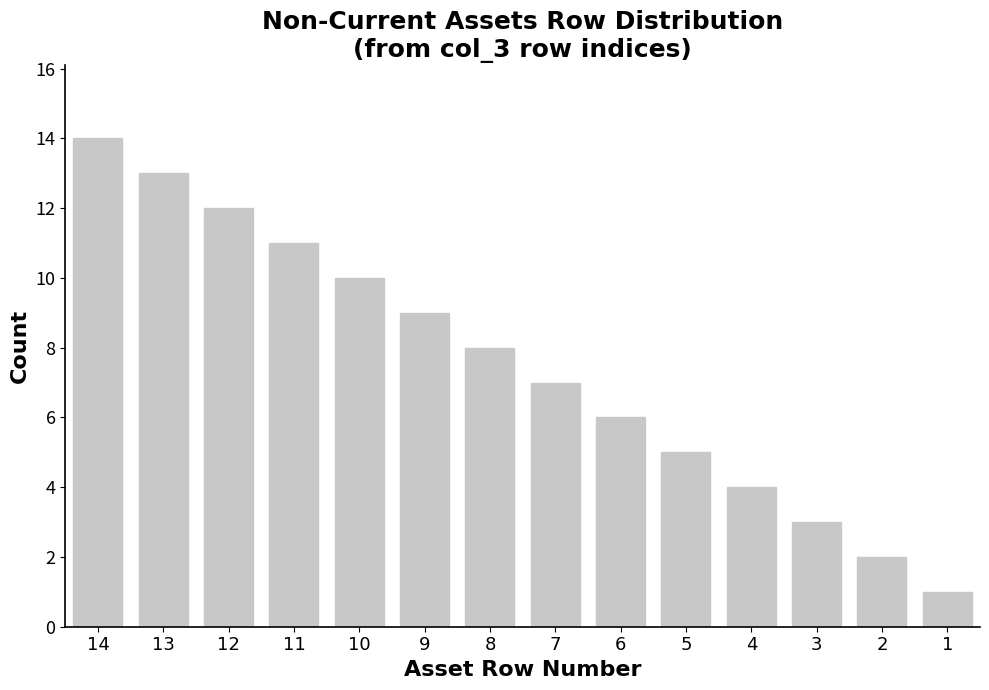

Are the bars horizontal?

No